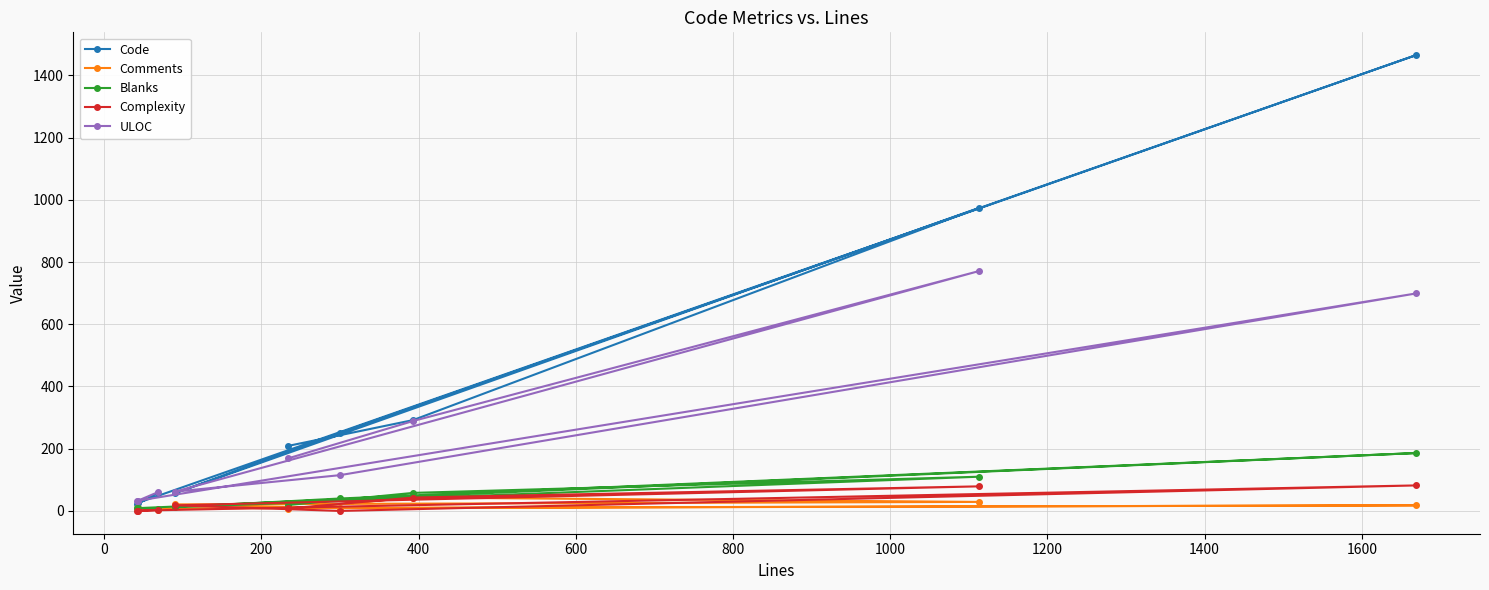

Reading left to right, transcribe all the data shown in this chart.

Code: 59	22	26	1465	251	57	974	292	209
Comments: 4	10	8	18	9	21	29	43	6
Blanks: 6	10	9	186	40	12	110	58	19
Complexity: 3	0	1	82	0	18	79	43	8
ULOC: 61	32	33	699	115	62	771	289	169